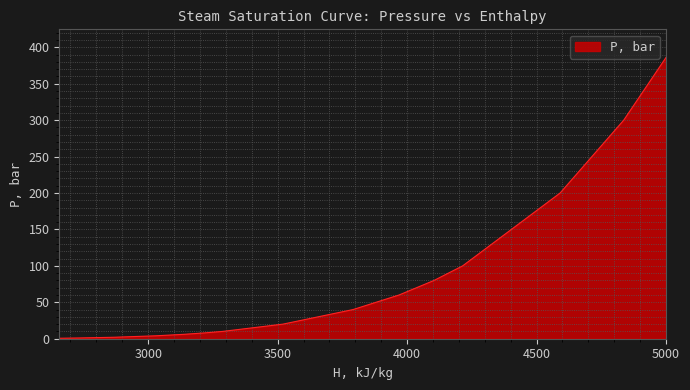

What is the difference between the values at 4591.070527703904 and 4104.081488573766?

120.0